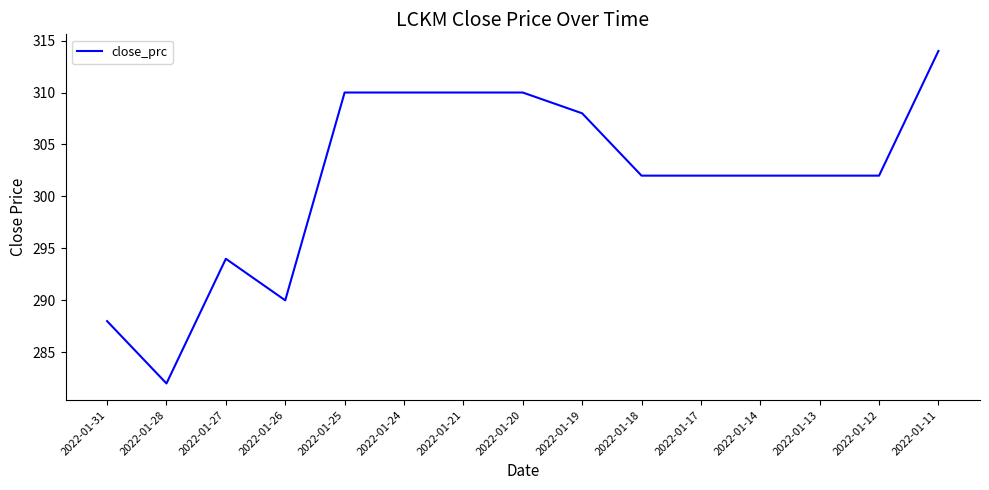

True or false: the data shows 310 at 2022-01-24.

True